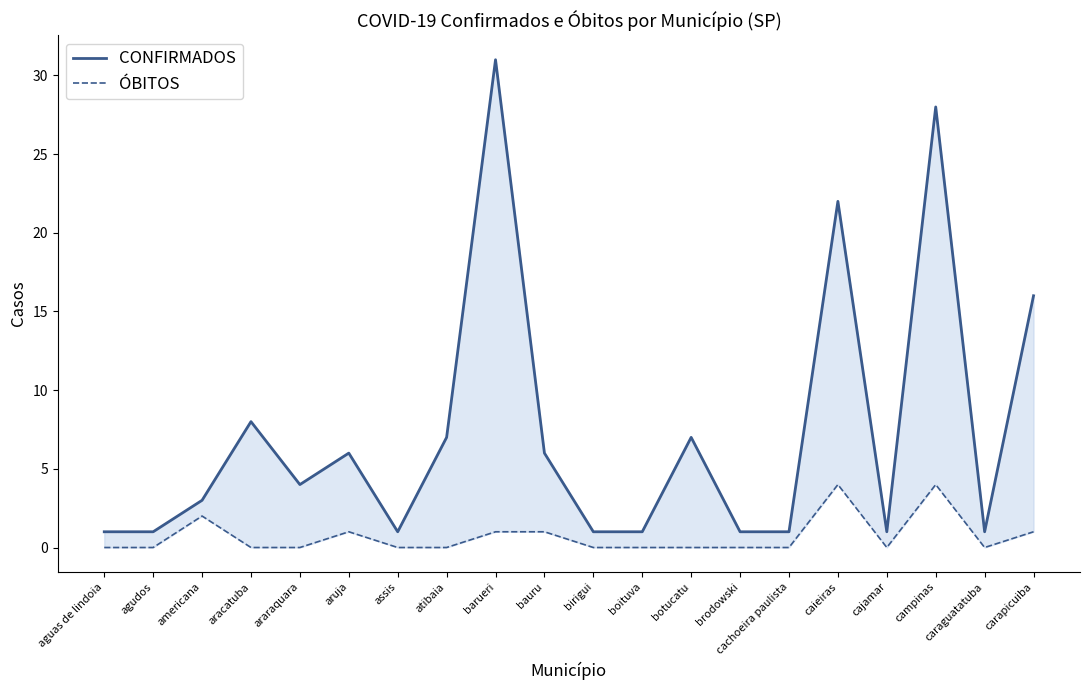

True or false: ÓBITOS and CONFIRMADOS intersect in this chart.

False